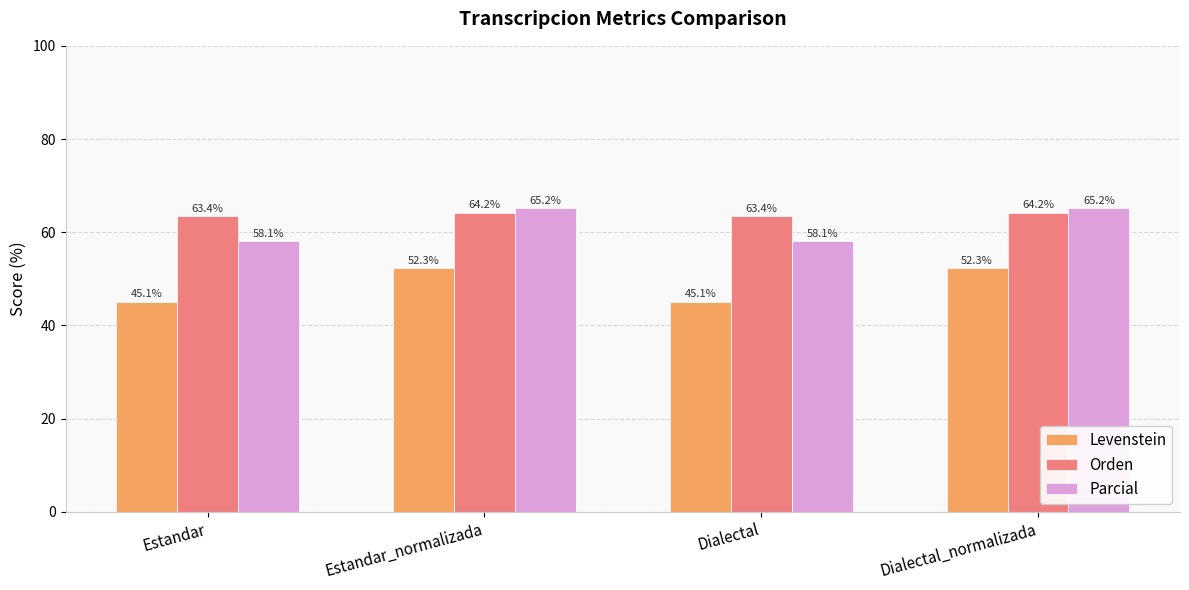

How many data points in Orden are less than 64?

2